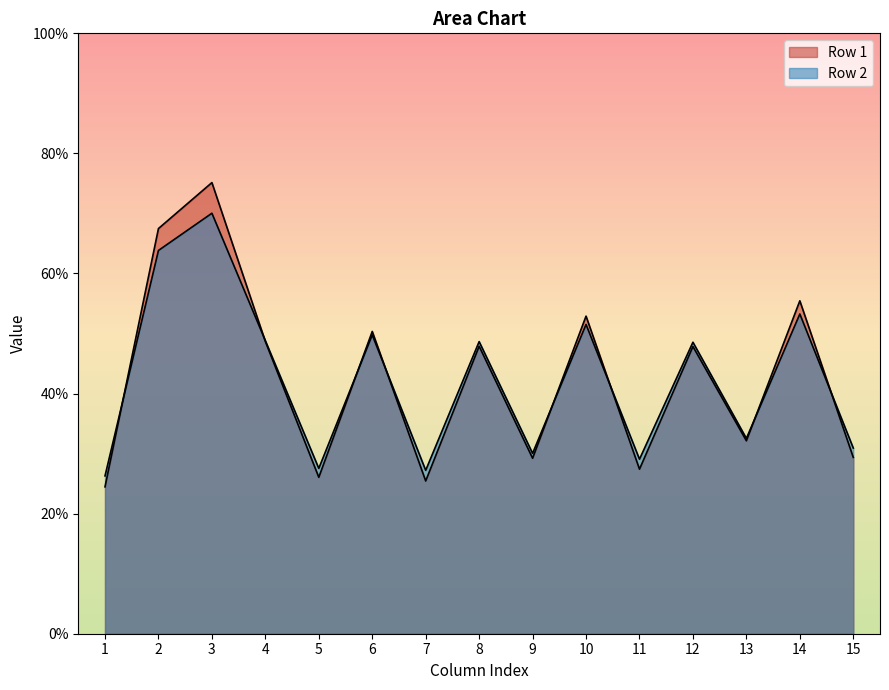

What is the value of the col_5 point at the 2nd from the left?

27.5